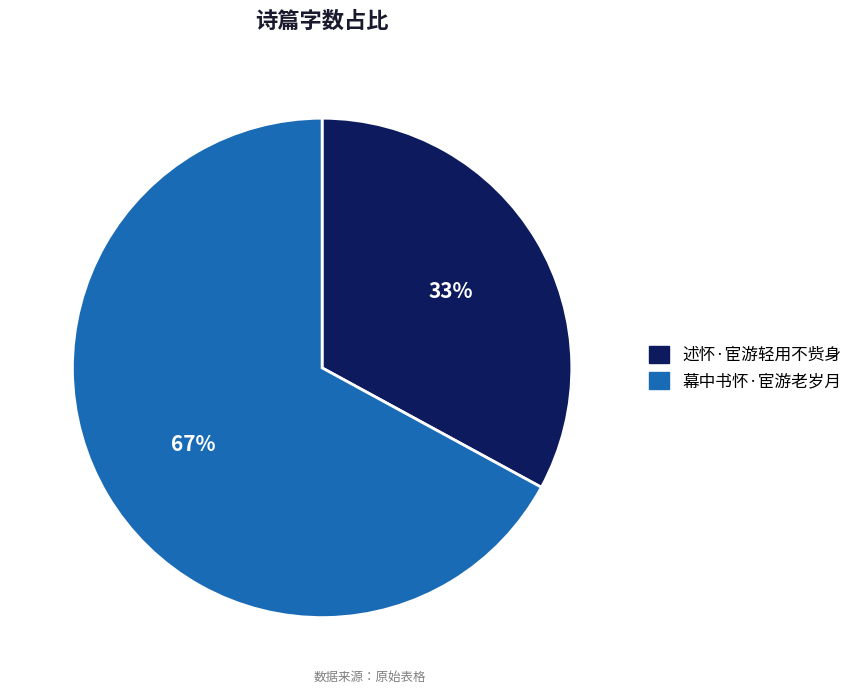

True or false: 幕中书怀·宦游老岁月 accounts for 67% of the total.

True